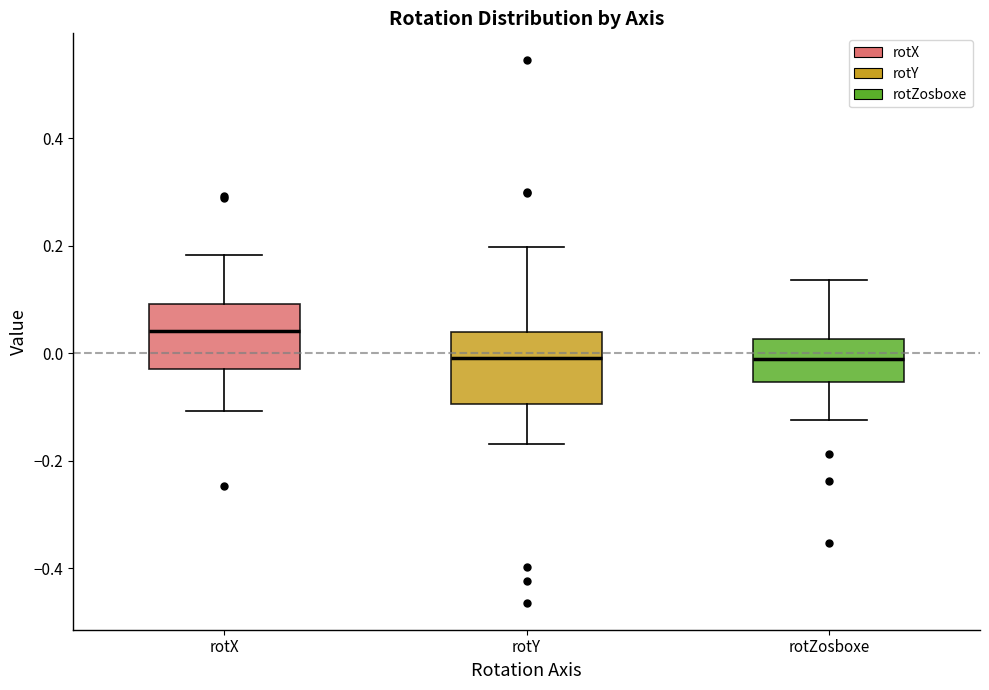

Reading left to right, read every box against the y-axis: the position of its median line, the range the box covers, and the ends of its whiskers. The values are not printed on the chart, so give them approximately, as read against the axis.

rotX: median 0.04, box -0.04 to 0.10, whiskers -0.10 to 0.18
rotY: median 0.00, box -0.10 to 0.04, whiskers -0.16 to 0.20
rotZosboxe: median -0.02, box -0.06 to 0.02, whiskers -0.12 to 0.14